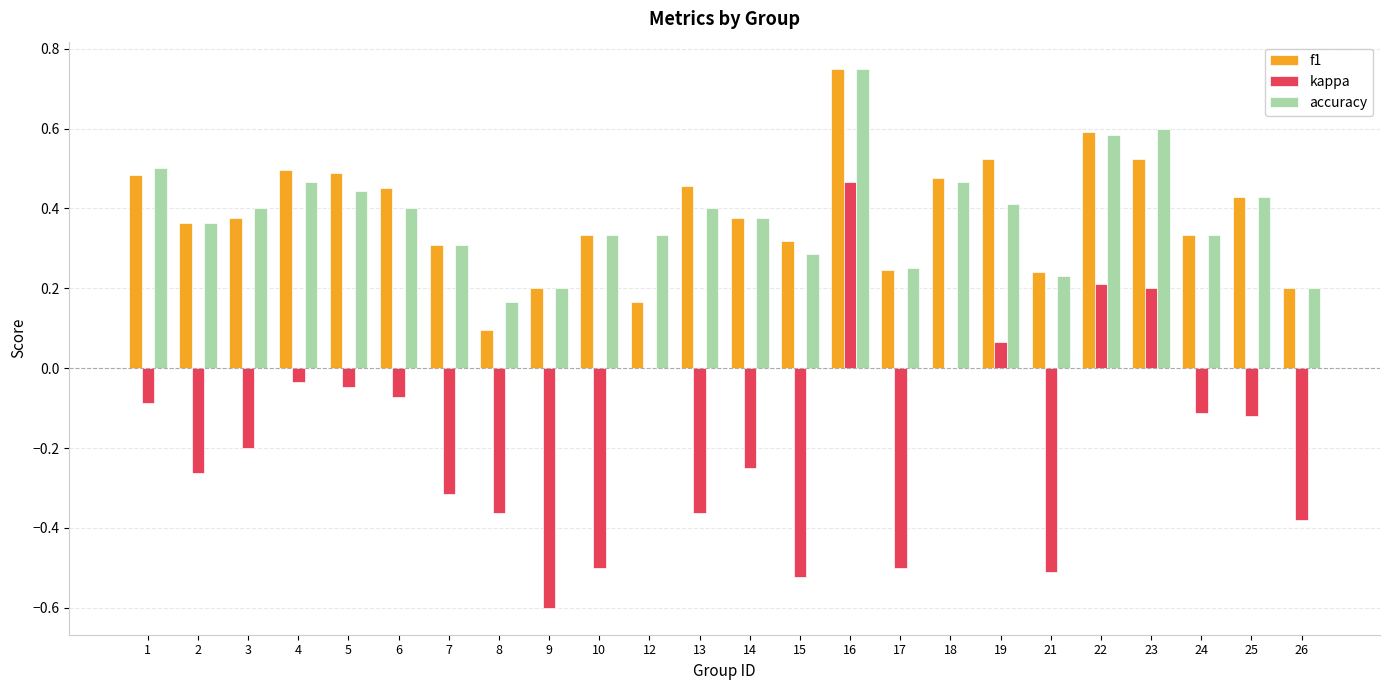

True or false: accuracy has a value of 0.4 at 3.

True